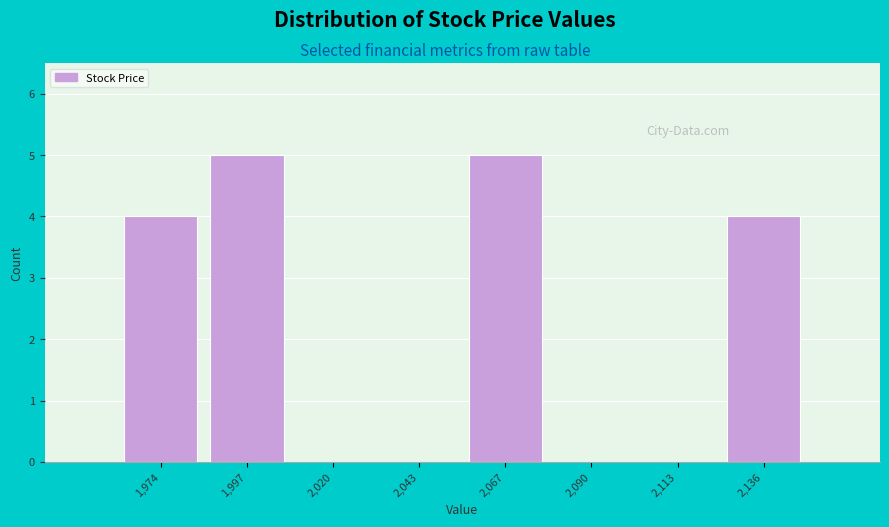

Reading left to right, list all the values displayed in this chart.

1,974=4	1,997=5	2,020=0	2,043=0	2,067=5	2,090=0	2,113=0	2,136=4